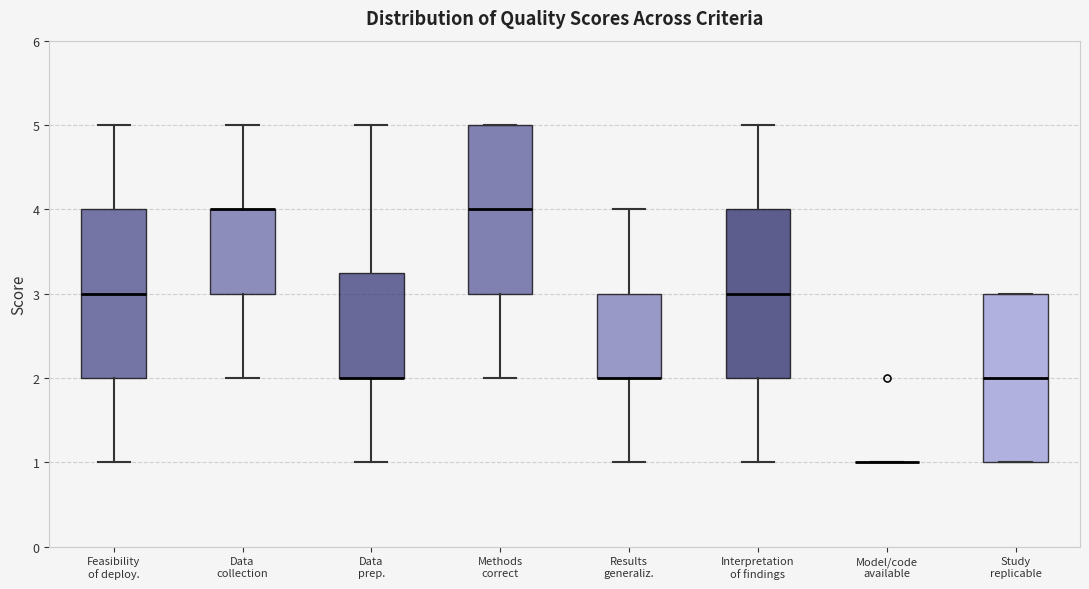

Where does the lower whisker of the box for Methods correct end on the y-axis? The values are not printed on the chart, so give them approximately, as read against the axis.

2.0